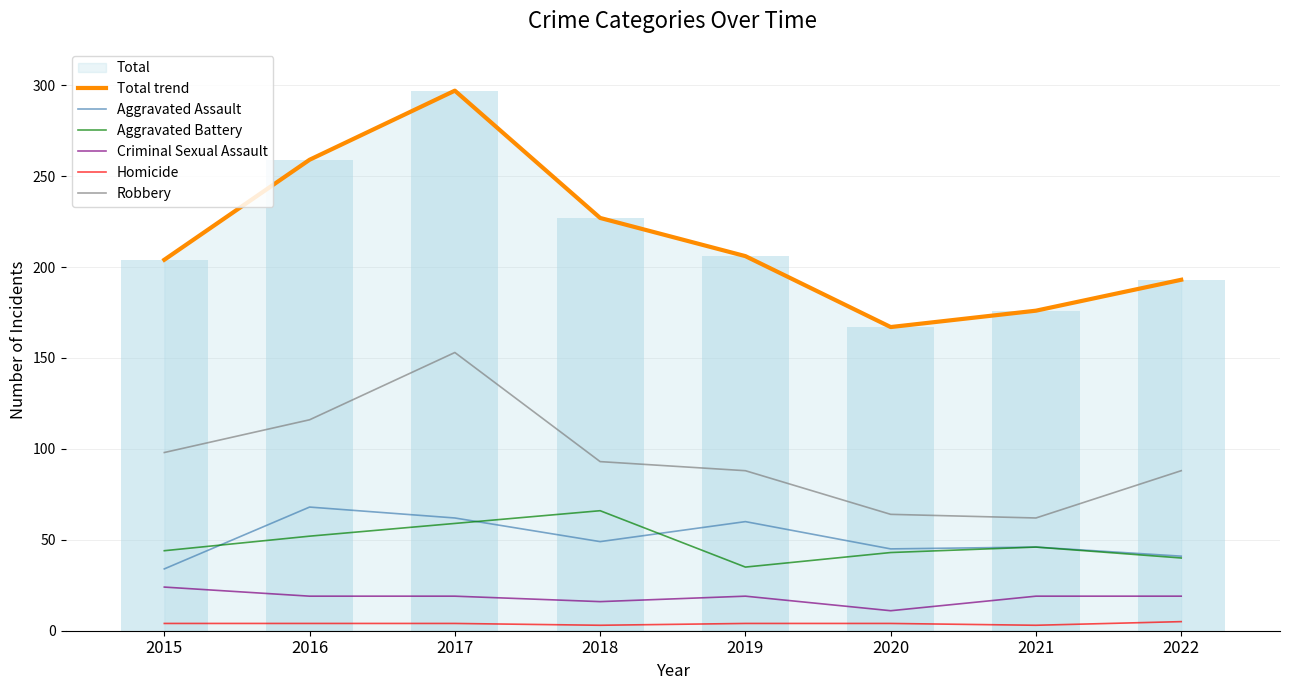

Which category has the lowest value across all series?

2018